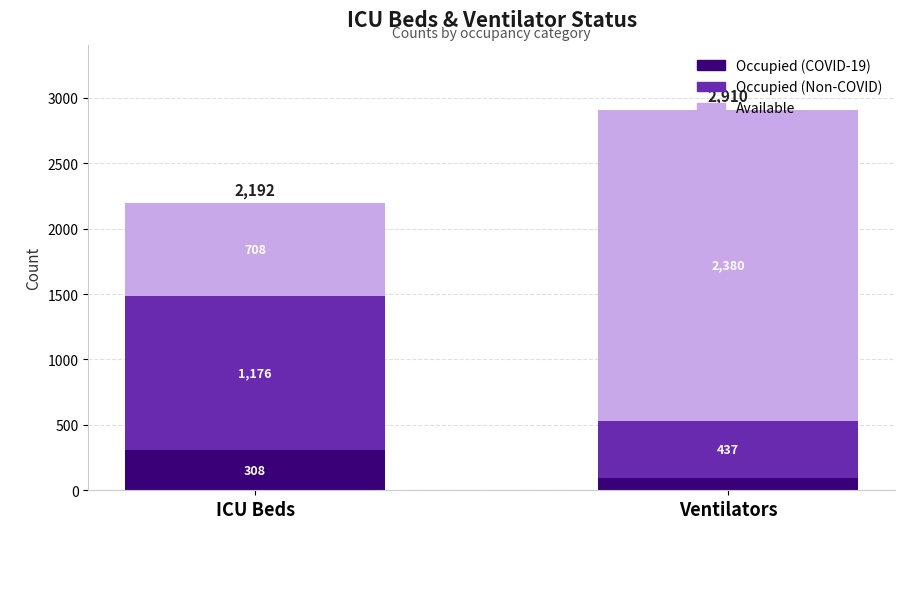

Is it true that Ventilators equals 2910 at Total?

True